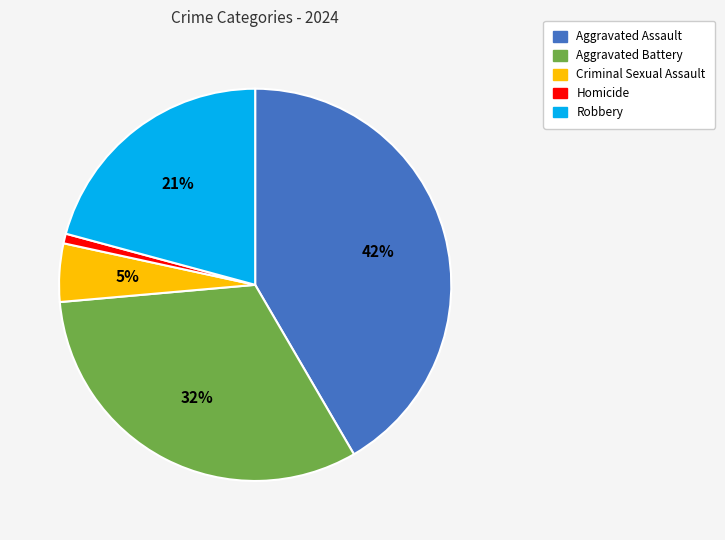

Which slice is the smallest?

Homicide